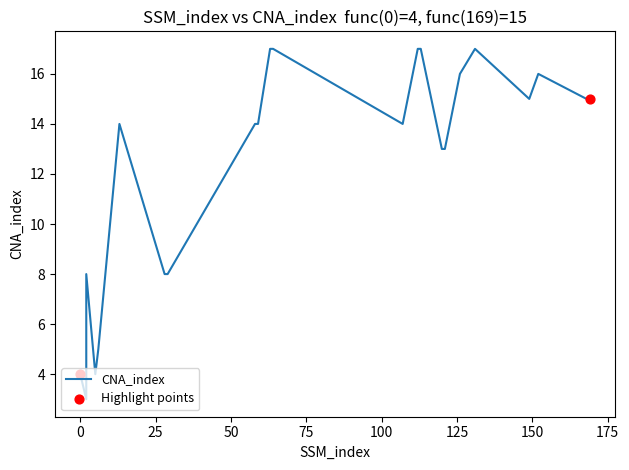

Approximately how many times larger is the value at 29 compared to 113?

0.5